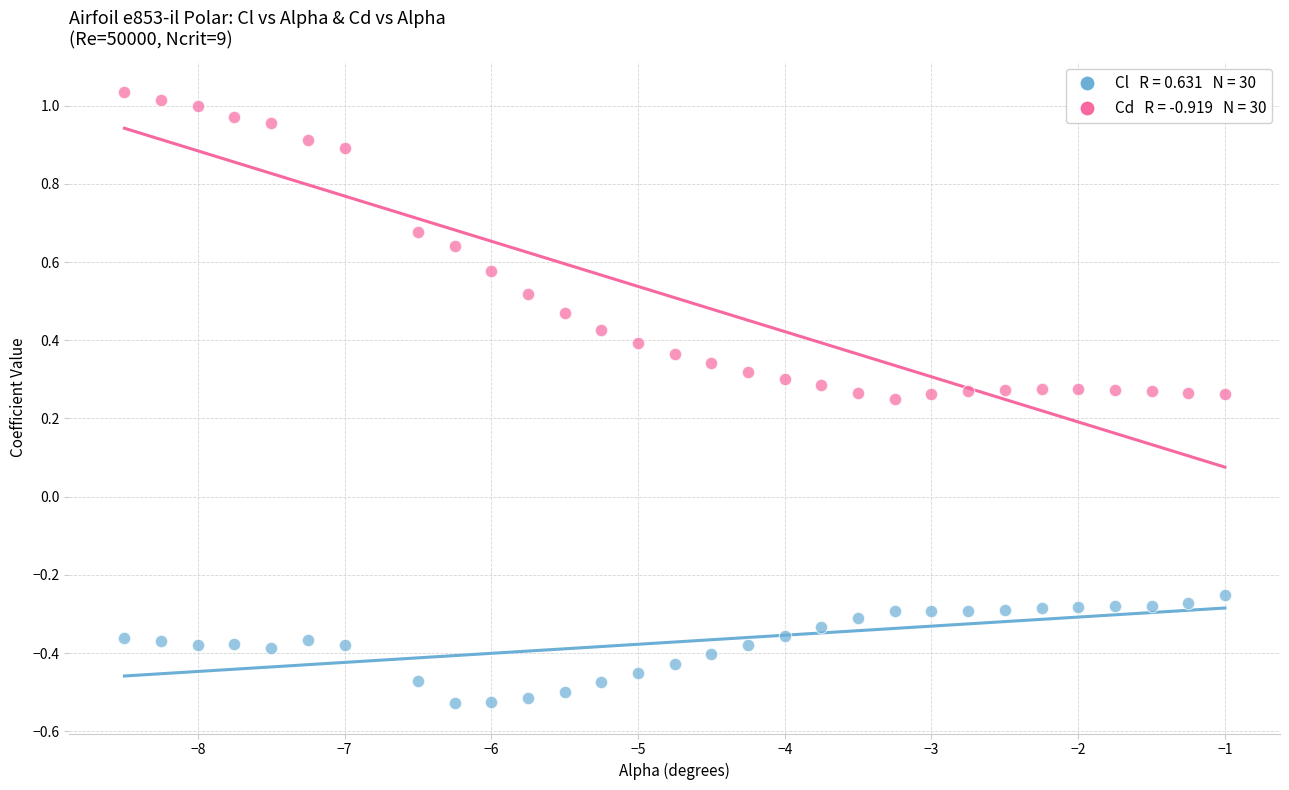

Across all data points, what is the range of Y values (max minus min)?

1.6